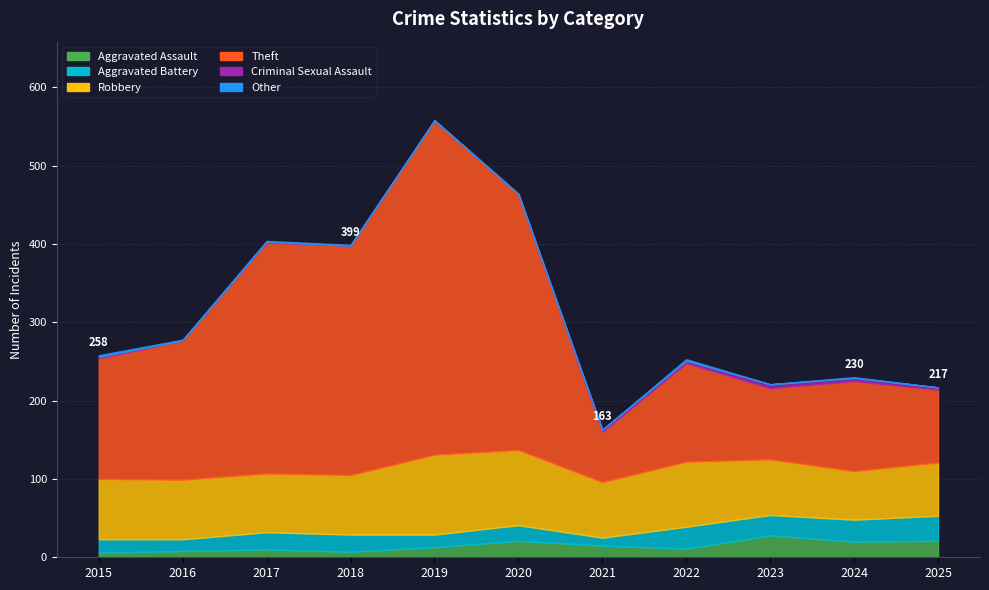

True or false: Other and Robbery cross at least once.

False